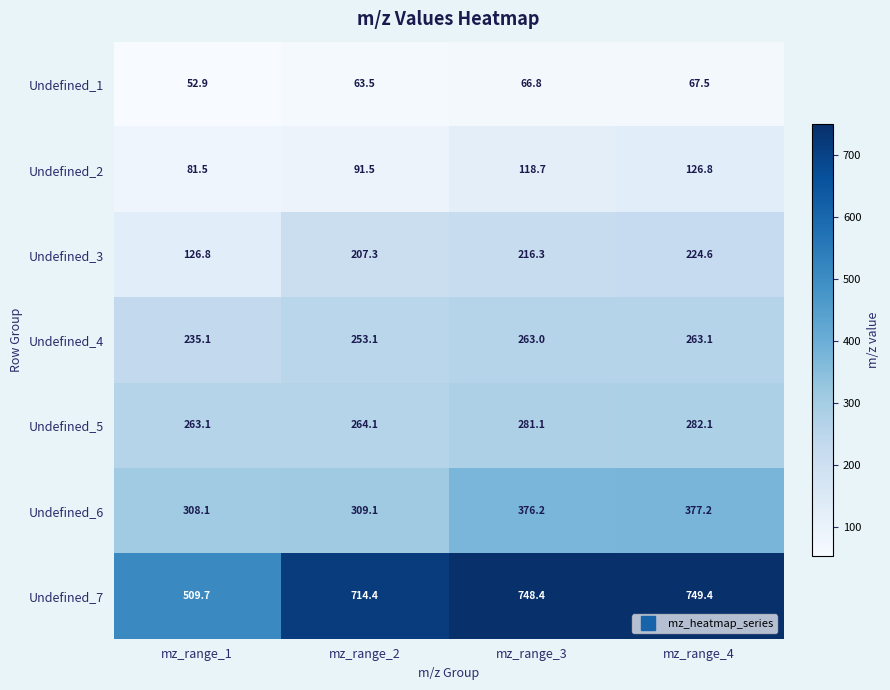

At which label does Undefined_6 first exceed 376?

mz_range_3